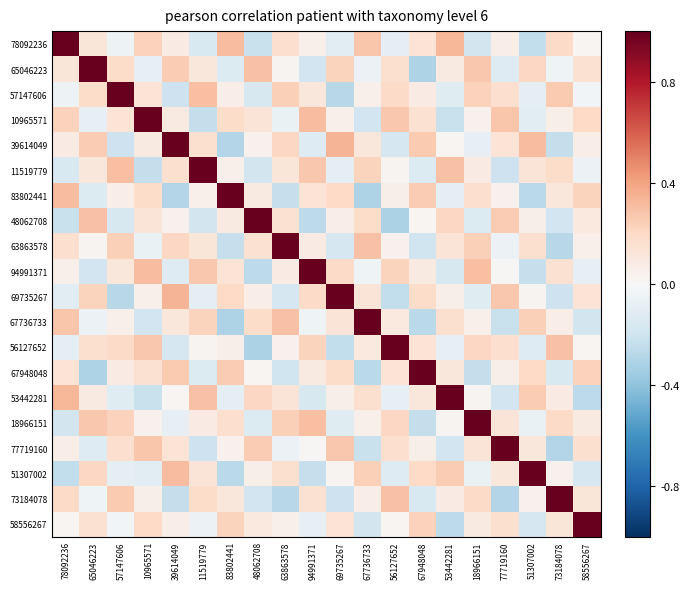

How many series are shown in this chart?

20